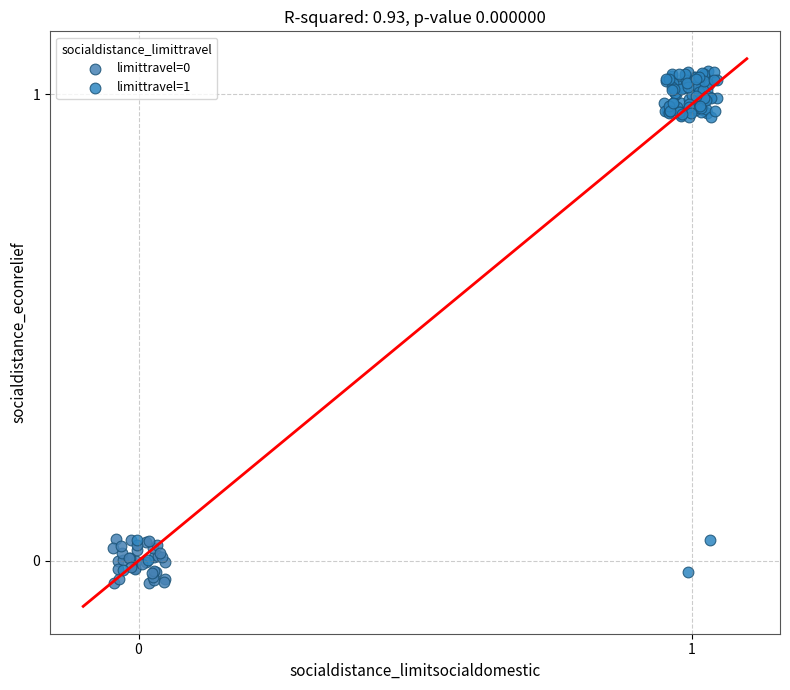

Which series contains the highest Y value?

limittravel=1